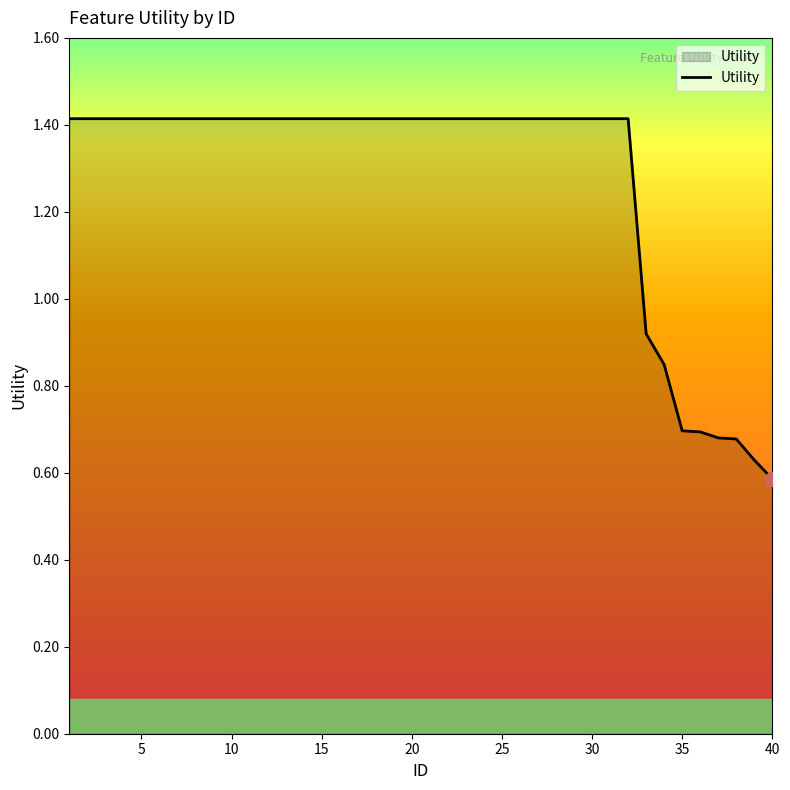

What is the greatest value displayed?

1.4